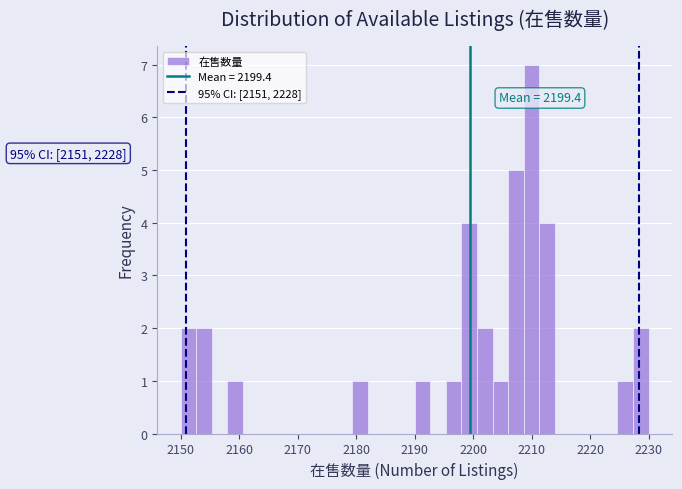

Around what value on the x-axis is the tallest bar? Give the approximate position of its centre, as read against the axis.

2210